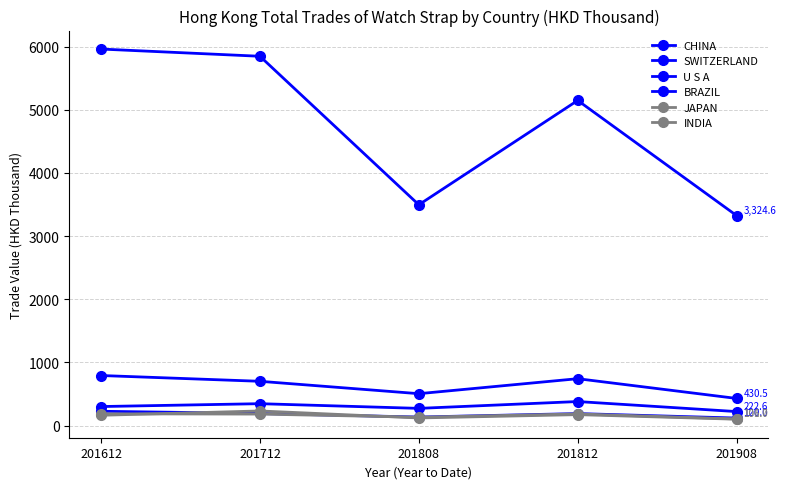

How many categories are shown in the chart?

5